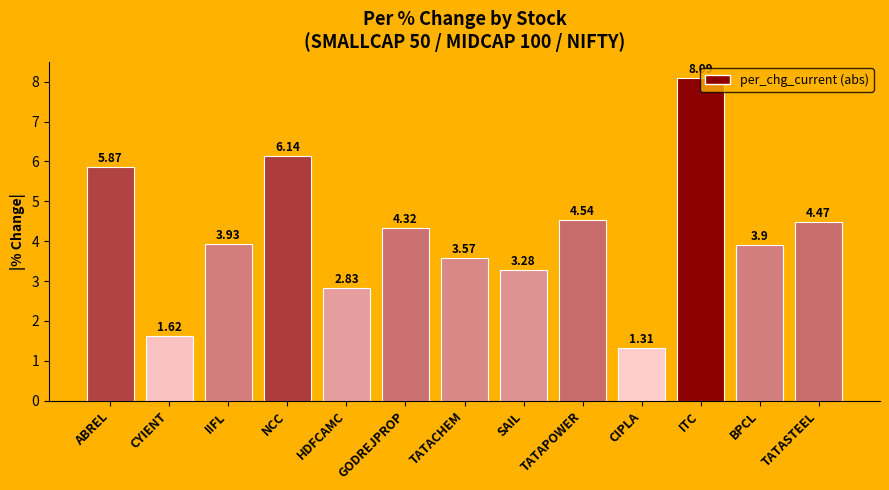

What is the label of the 2nd bar from the right?

BPCL